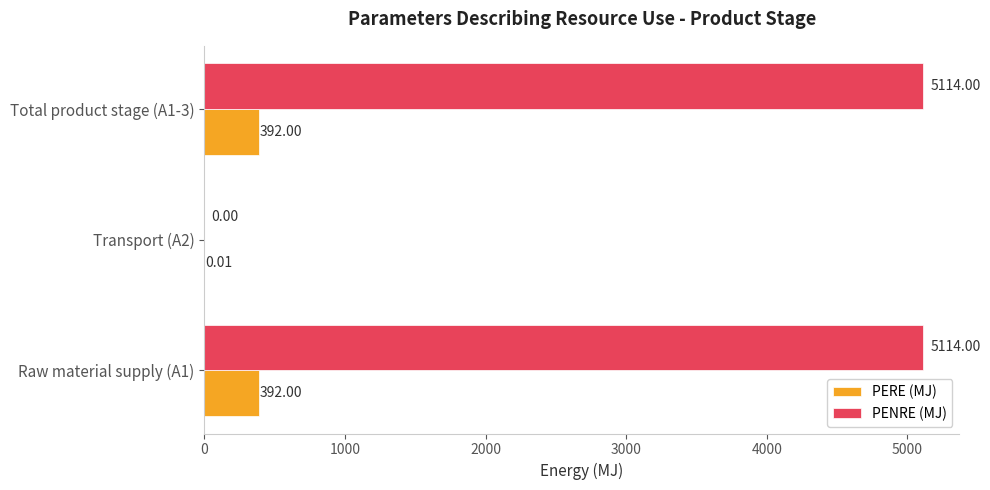

Which series changed the most between Raw material supply (A1) and Transport (A2)?

PENRE (MJ)